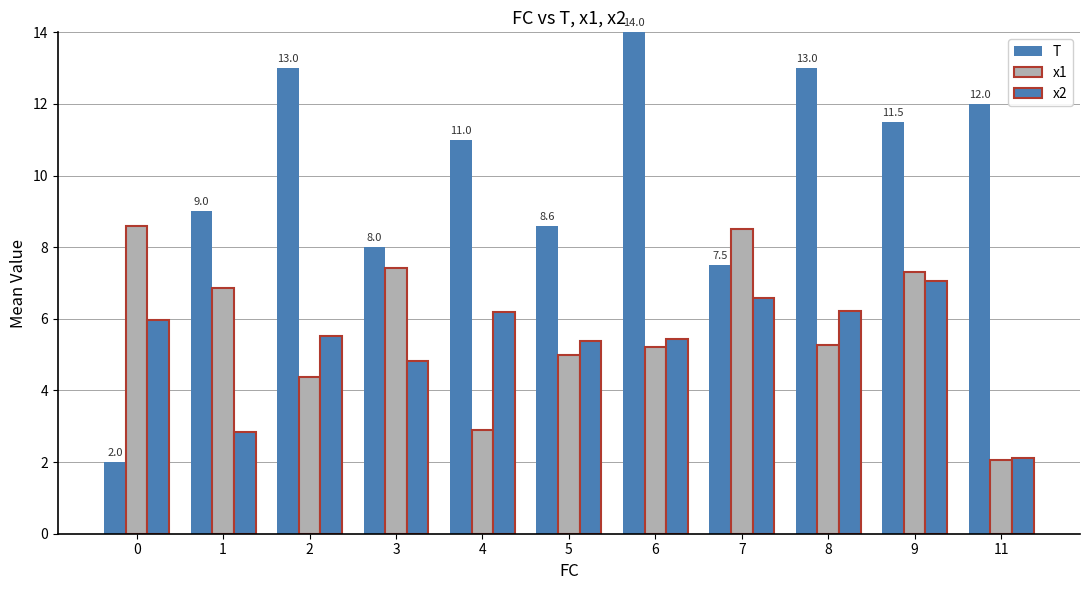

How many data points does each series have?

11